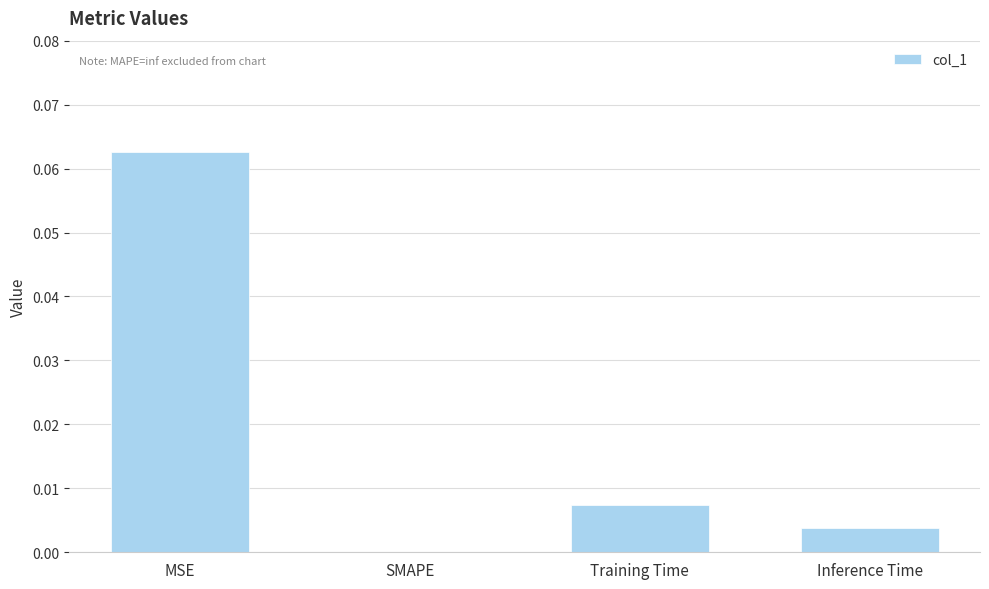

At which category does the chart reach its peak across all series?

MSE